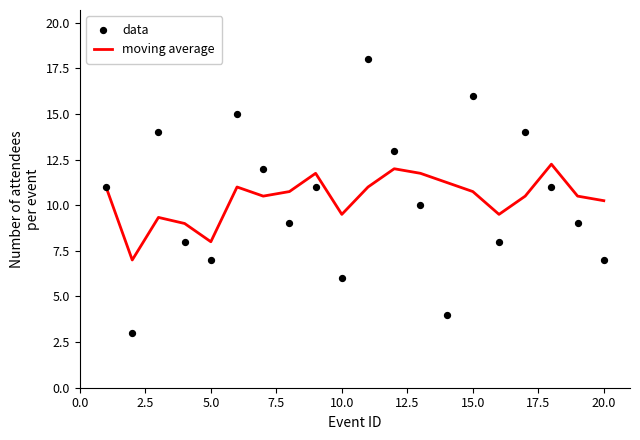

Which series reaches the minimum Y coordinate?

data